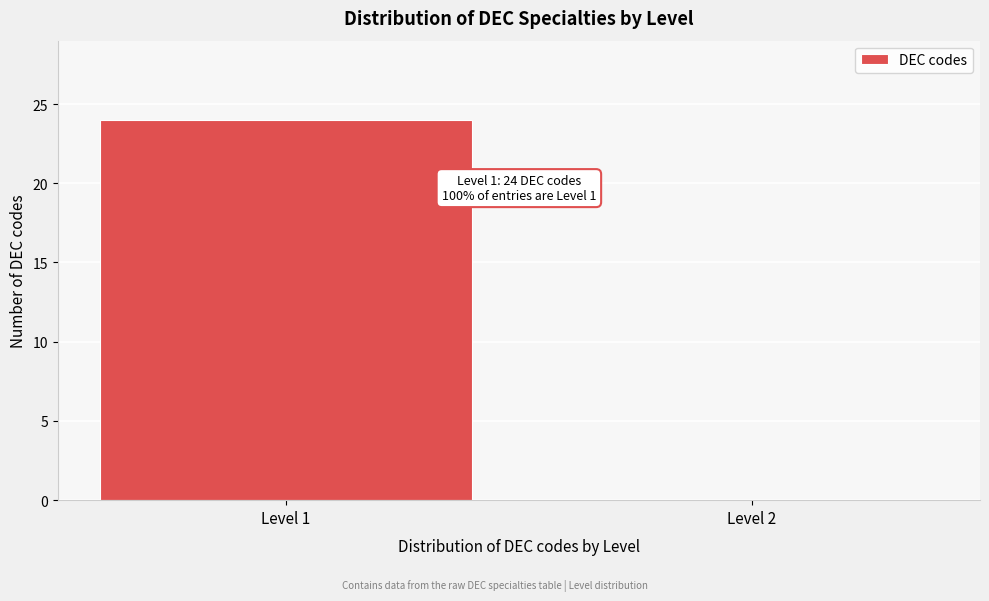

Reading right to left, extract all data points from this chart.

Level 2=0	Level 1=24